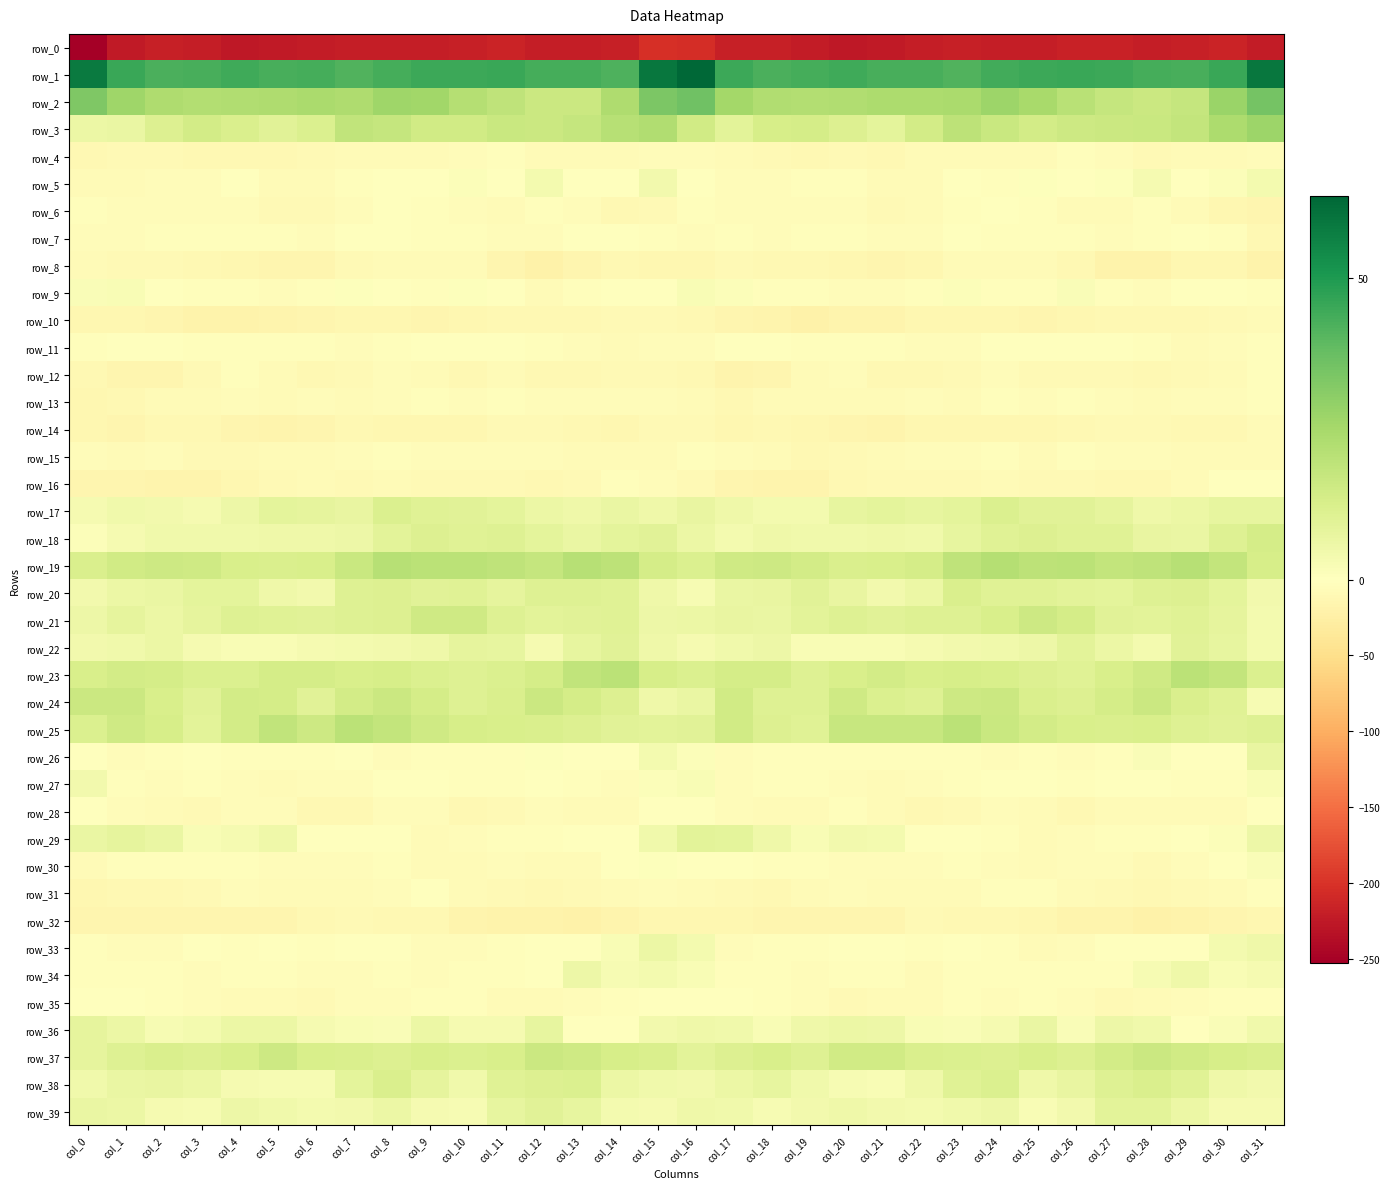

Which series has the largest total across all categories?

row_1